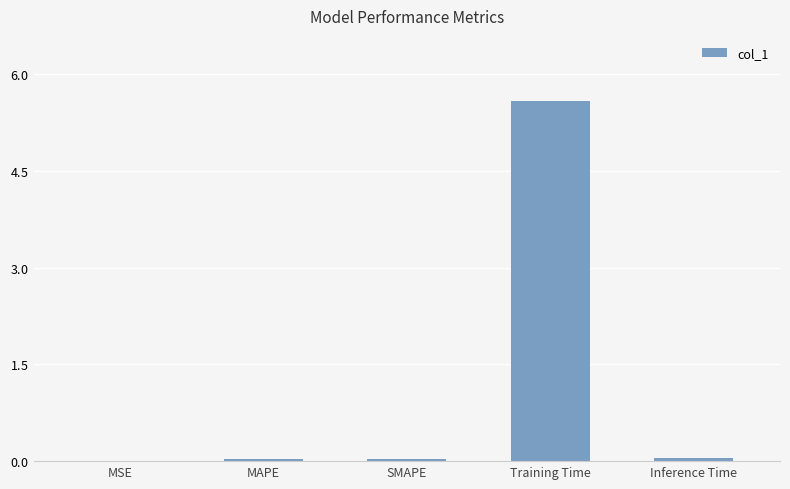

Which category has the highest value across all series?

Training Time